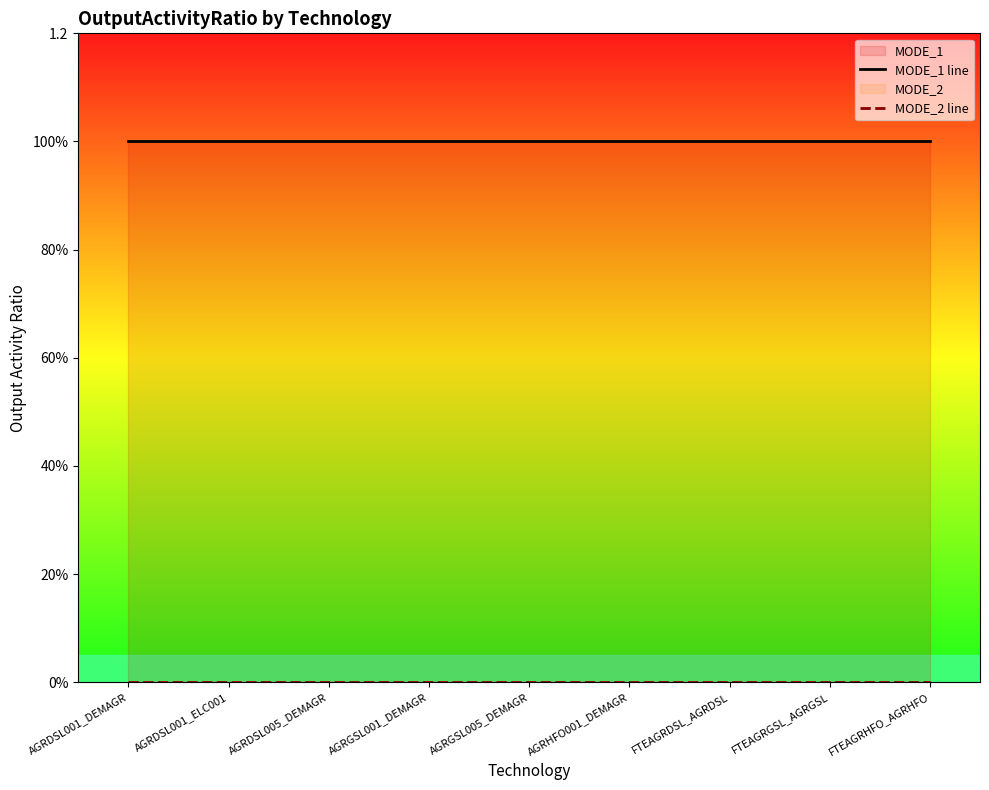

Rank the series by their average value, from lowest to highest.

MODE_2 line, MODE_1 line